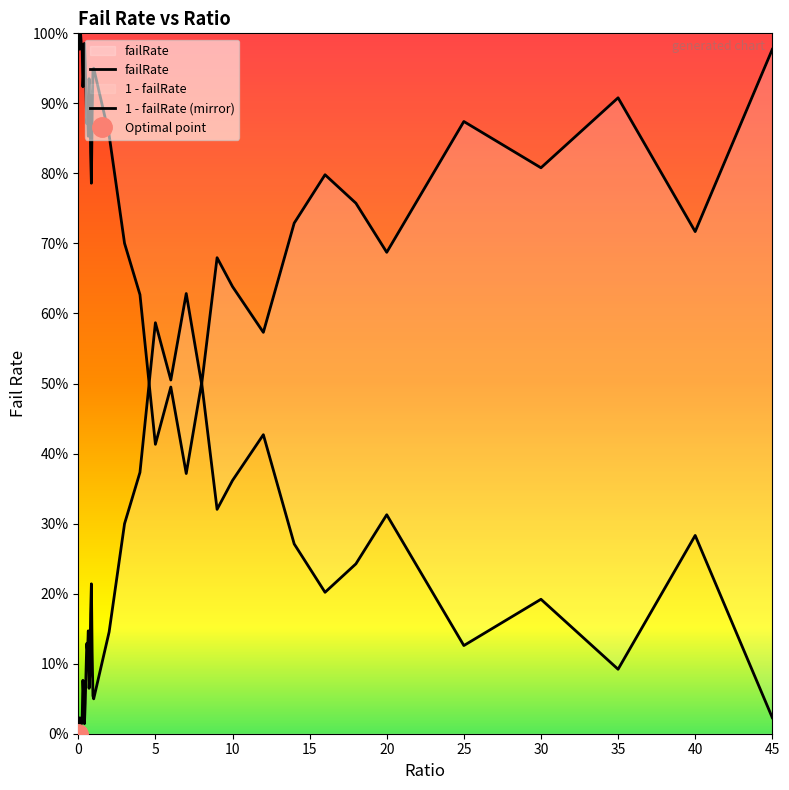

Is it true that the value at 14.0 is 0.2?

False